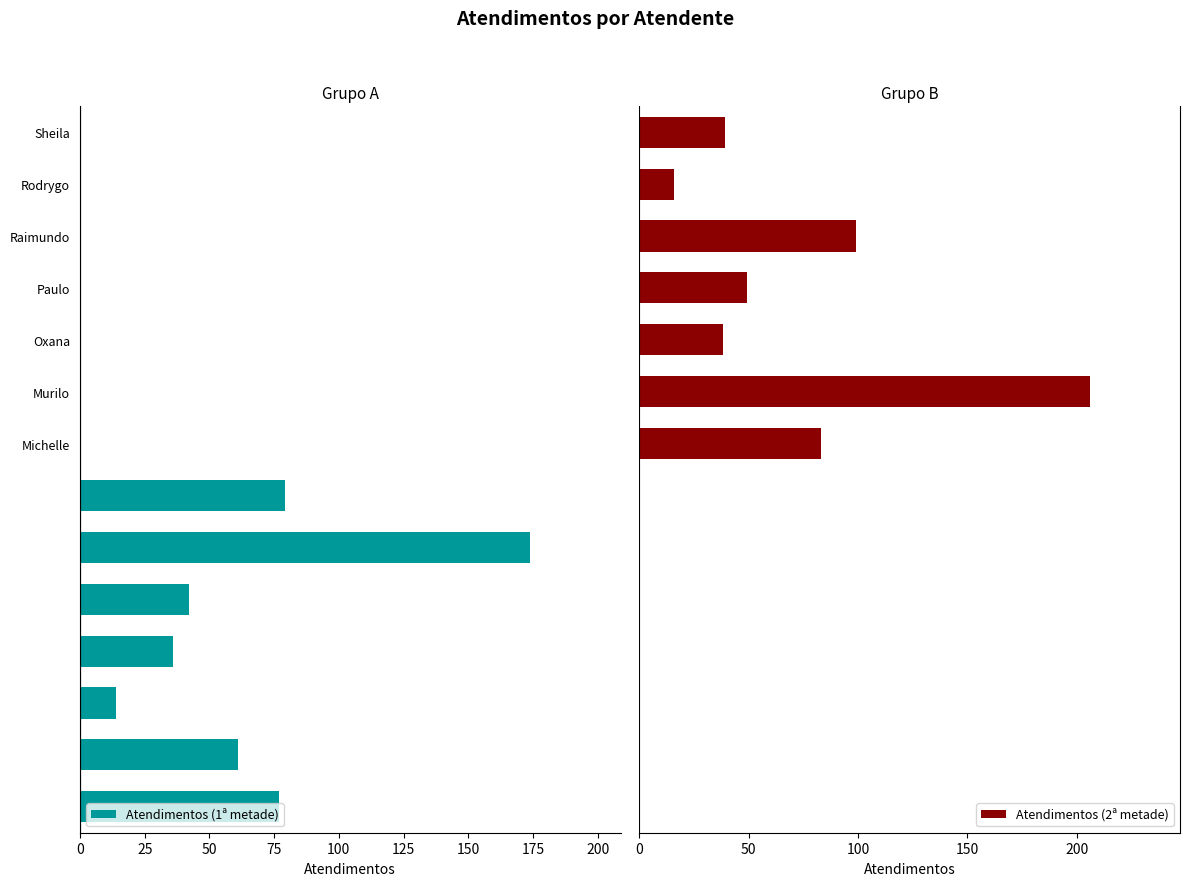

What are all the series names shown in the legend?

Atendimentos (1ª metade), Atendimentos (2ª metade)